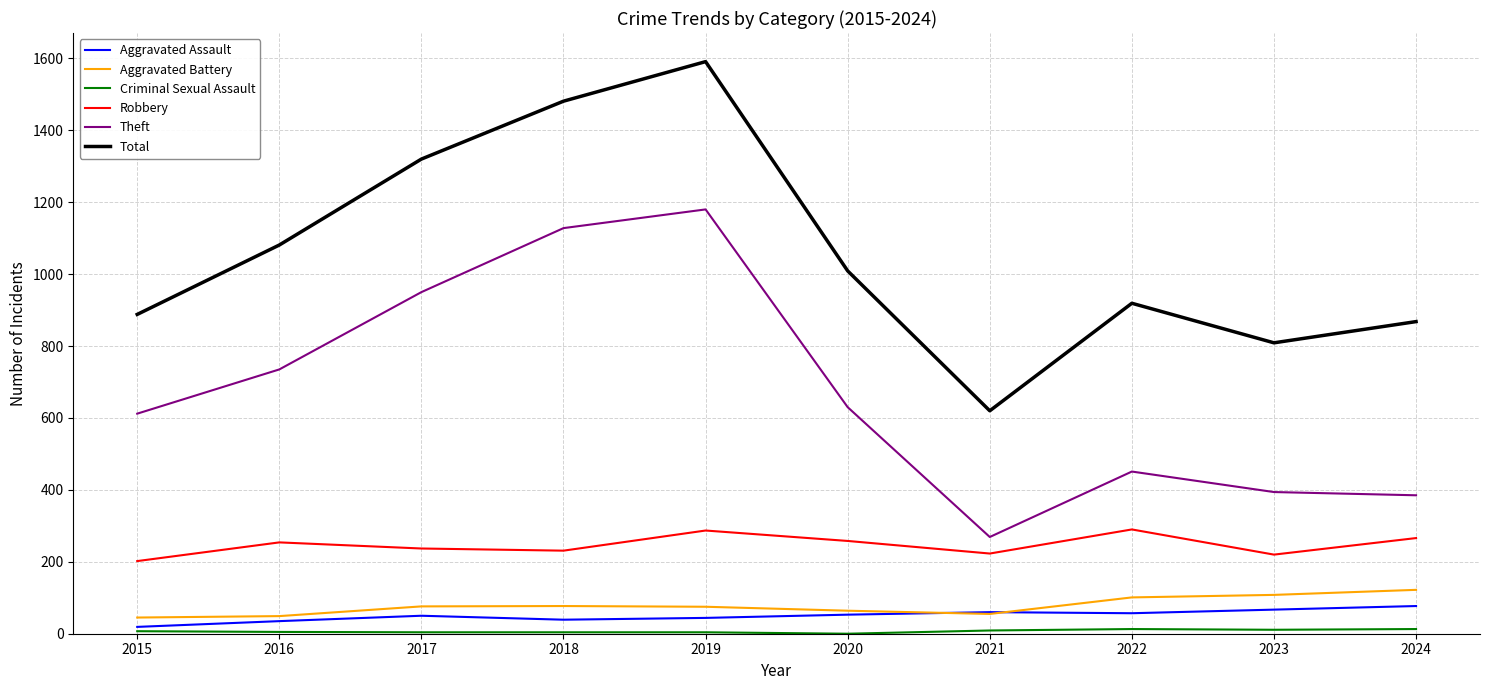

What is the highest value of the Robbery series?

290